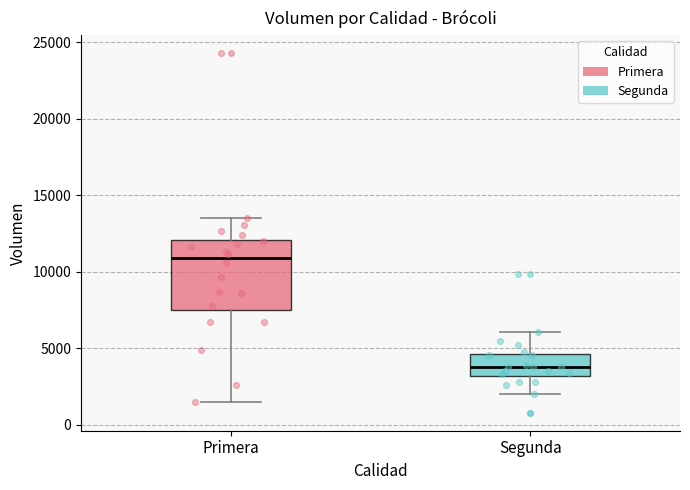

Comparing the boxes themselves (not the whiskers), which one is the tallest?

Primera